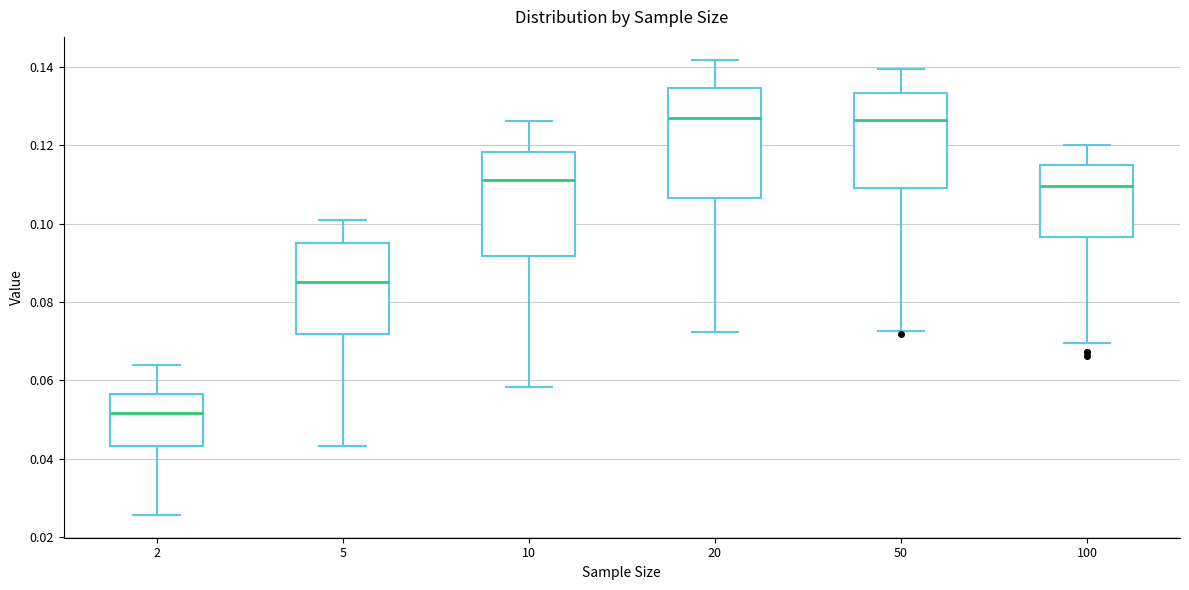

Reading left to right, transcribe this box plot: for each box, give where its median line is, the range the box spans, and where its two whiskers end, as read against the y-axis. The values are not printed on the chart, so give them approximately, as read against the axis.

2: median 0.052, box 0.044 to 0.056, whiskers 0.026 to 0.064
5: median 0.086, box 0.072 to 0.094, whiskers 0.044 to 0.100
10: median 0.112, box 0.092 to 0.118, whiskers 0.058 to 0.126
20: median 0.126, box 0.106 to 0.134, whiskers 0.072 to 0.142
50: median 0.126, box 0.110 to 0.134, whiskers 0.072 to 0.140
100: median 0.110, box 0.096 to 0.114, whiskers 0.070 to 0.120